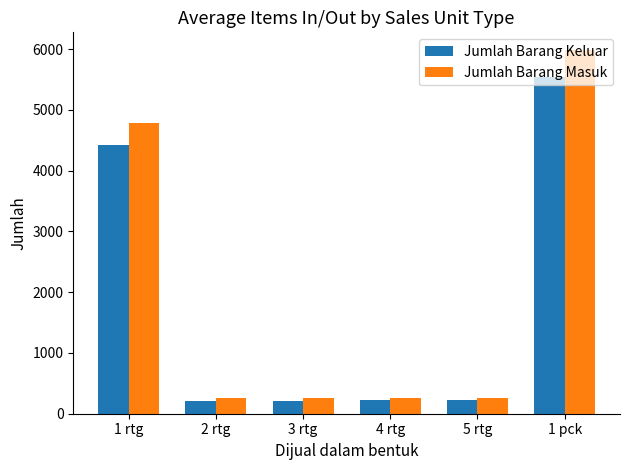

Rank the series at 1 pck from highest to lowest value.

Jumlah Barang Masuk, Jumlah Barang Keluar